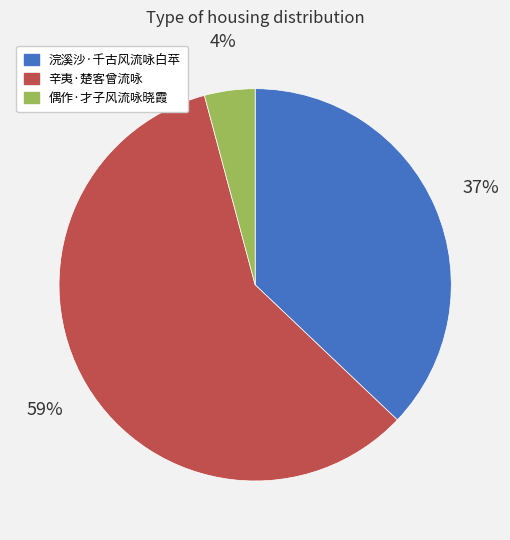

Is the sum of 浣溪沙·千古风流咏白苹 and 偶作·才子风流咏晓霞 greater than half?

No